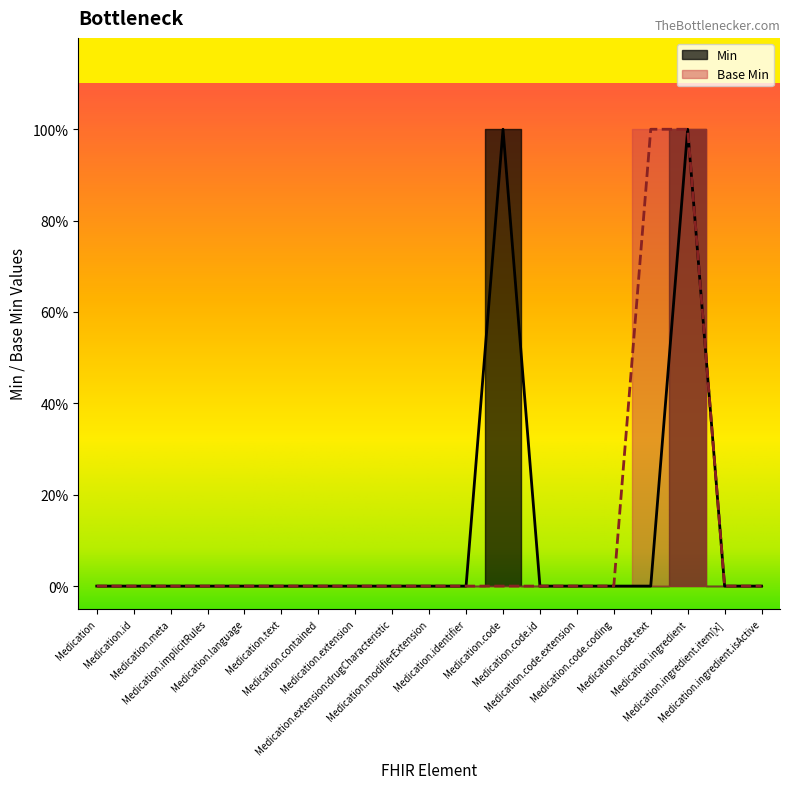

Rank the series by their maximum value, from highest to lowest.

Min, Base Min